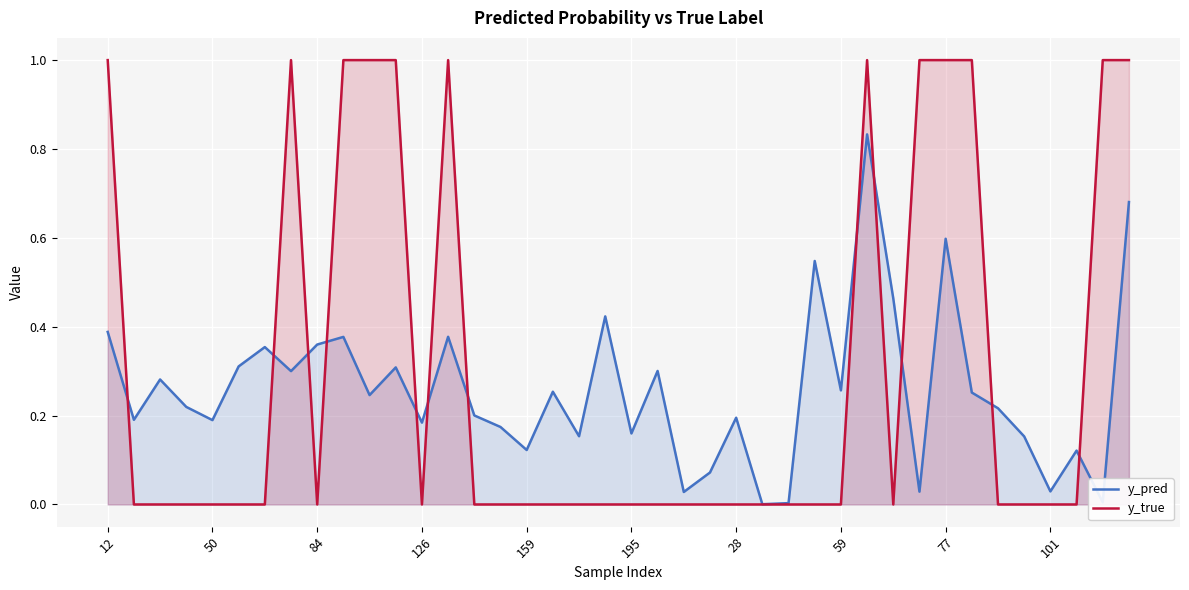

What is the greatest value displayed?

1.0